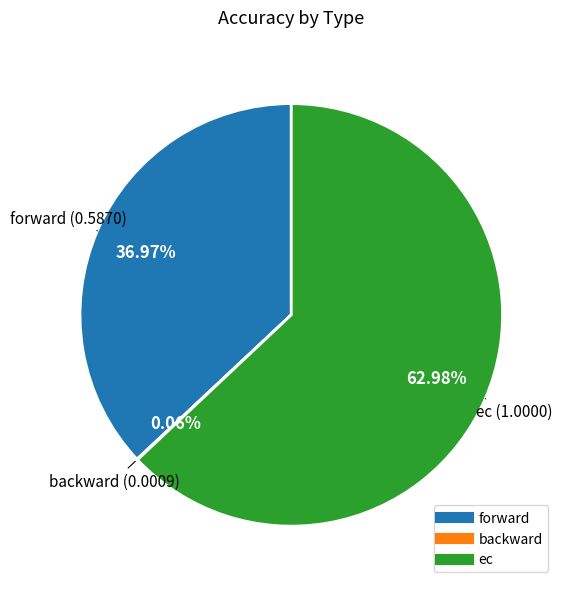

Combined, do forward and ec account for over 50%?

Yes